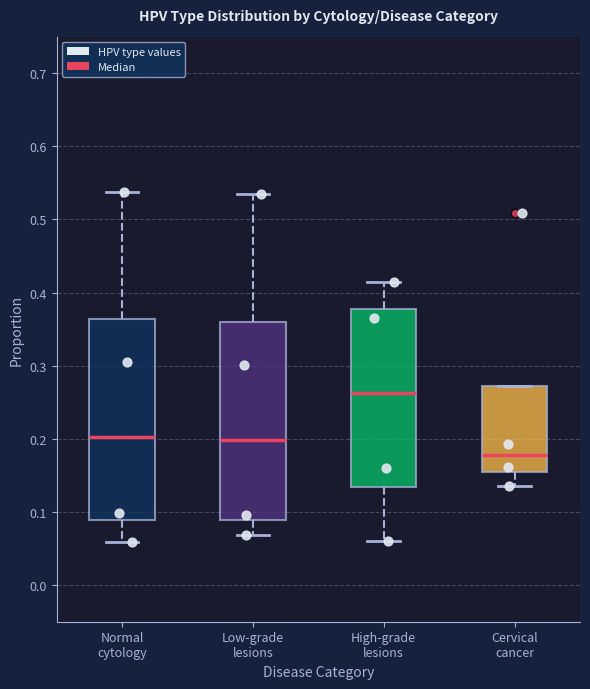

Which box's median line is the highest?

High-grade lesions